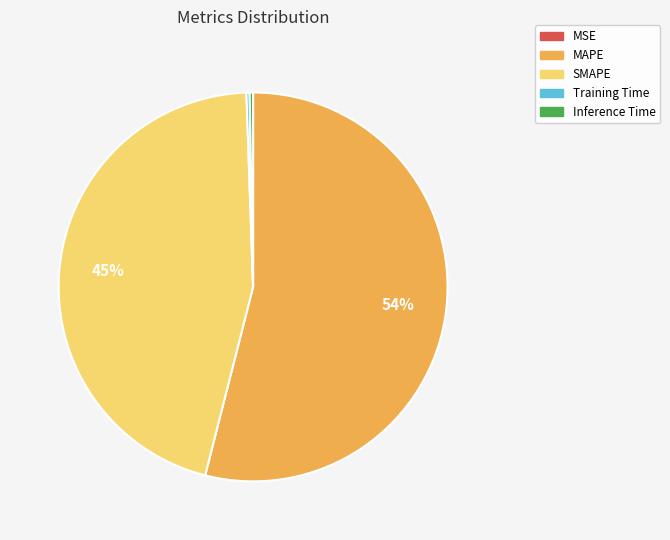

Which category accounts for the majority?

MAPE